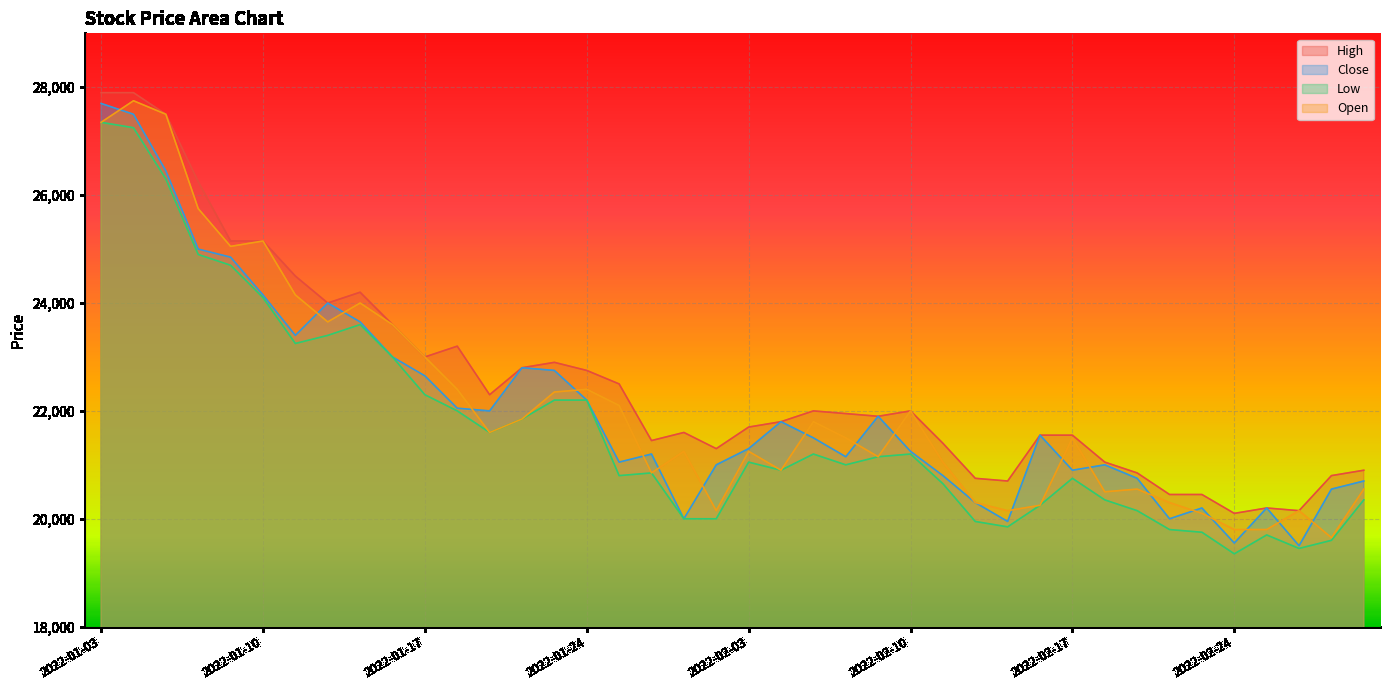

At how many categories does at least one series exceed 27462?

3